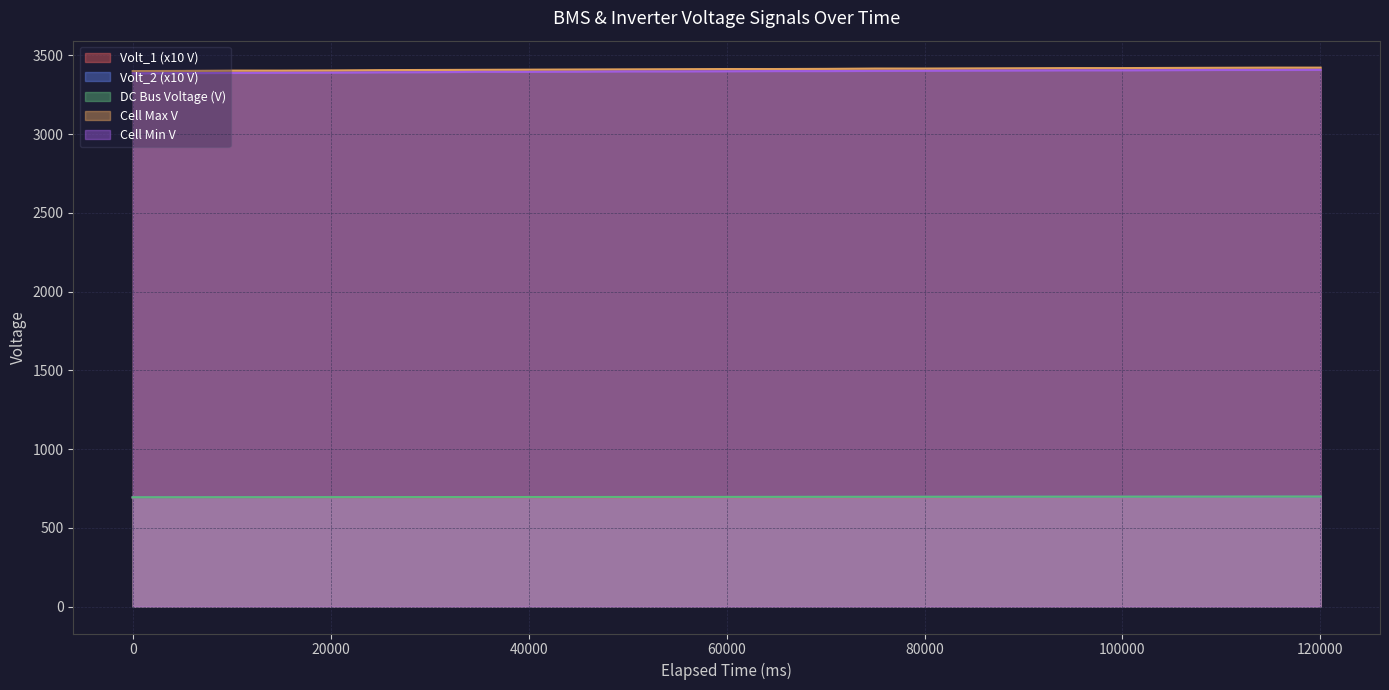

At how many categories does at least one series exceed 1483?

25